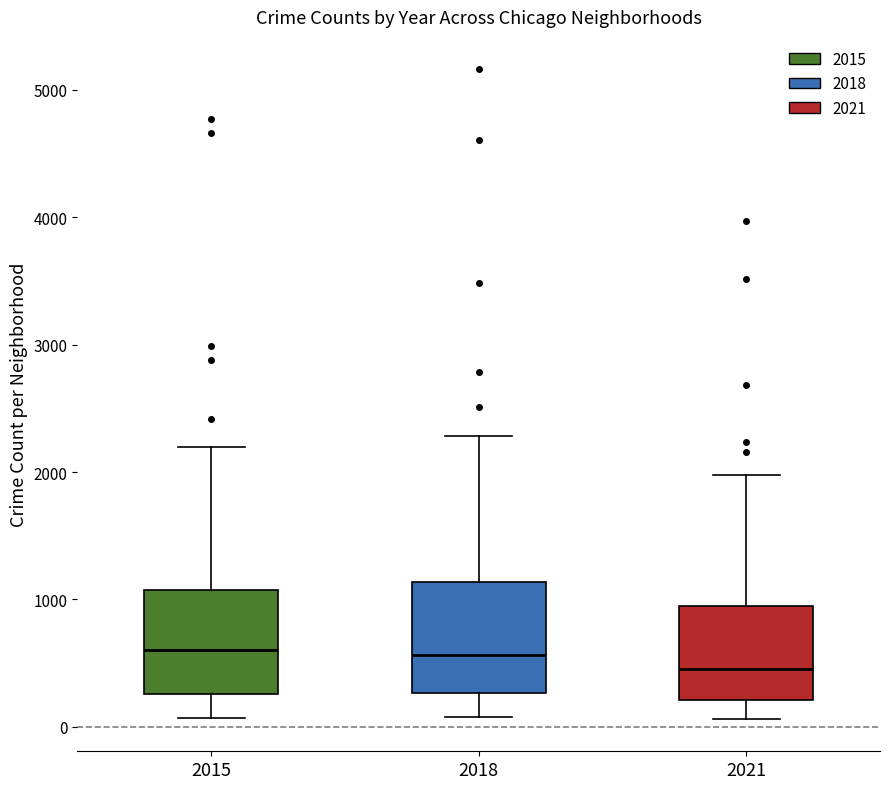

Reading left to right, transcribe this box plot: for each box, give where its median line is, the range the box spans, and where its two whiskers end, as read against the y-axis. The values are not printed on the chart, so give them approximately, as read against the axis.

2015: median 600, box 300 to 1100, whiskers 100 to 2200
2018: median 600, box 300 to 1100, whiskers 100 to 2300
2021: median 500, box 200 to 1000, whiskers 100 to 2000